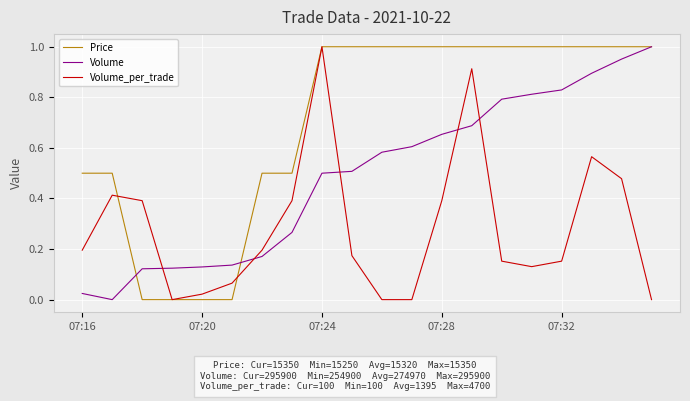

List the series in order of their overall mean, highest first.

Price, Volume, Volume_per_trade